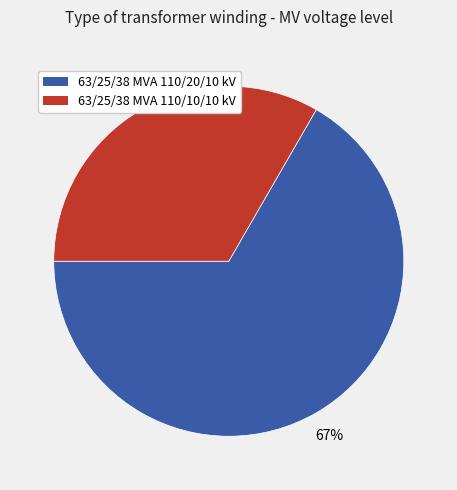

Do 63/25/38 MVA 110/20/10 kV and 63/25/38 MVA 110/10/10 kV together represent more than half of the pie?

Yes